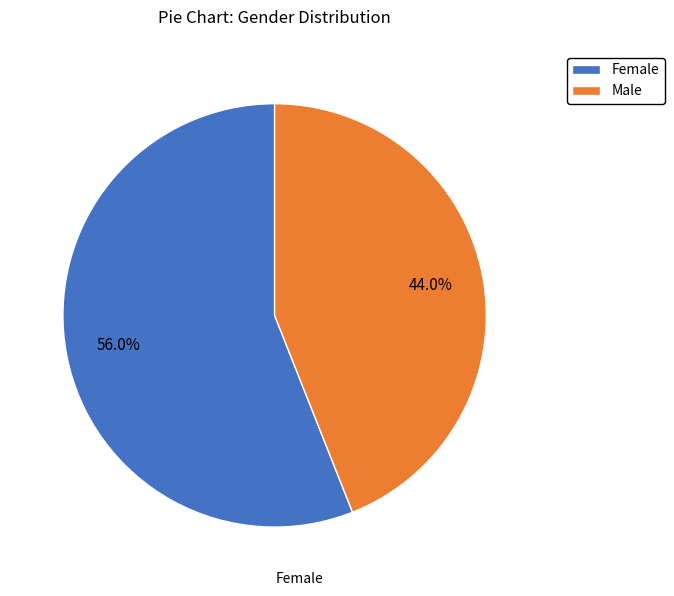

Does Female represent more than half of the total?

Yes